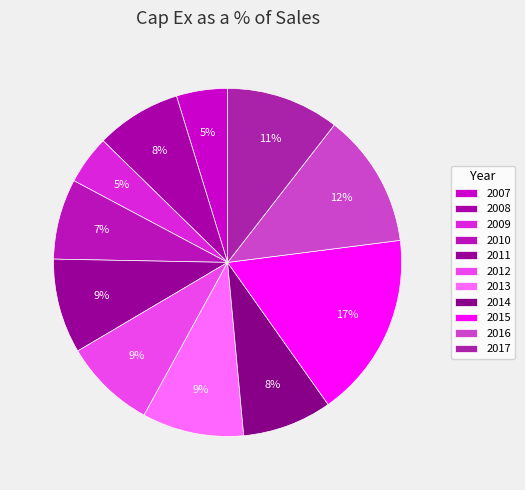

Does any single category account for the majority?

No